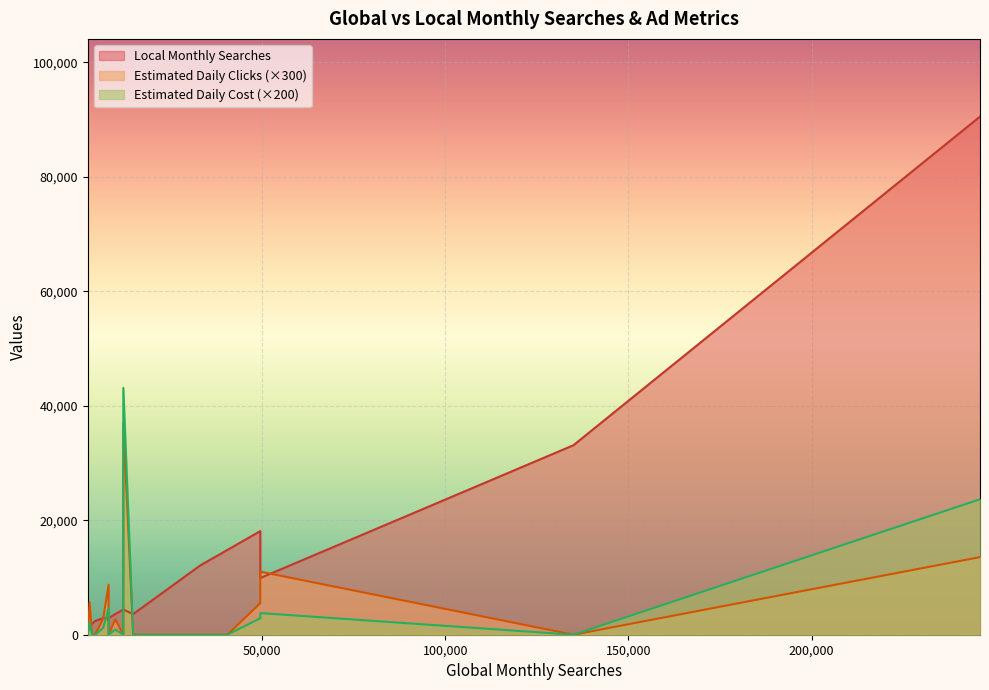

What are all the series names shown in the legend?

Local Monthly Searches, Estimated Daily Clicks, Estimated Daily Cost